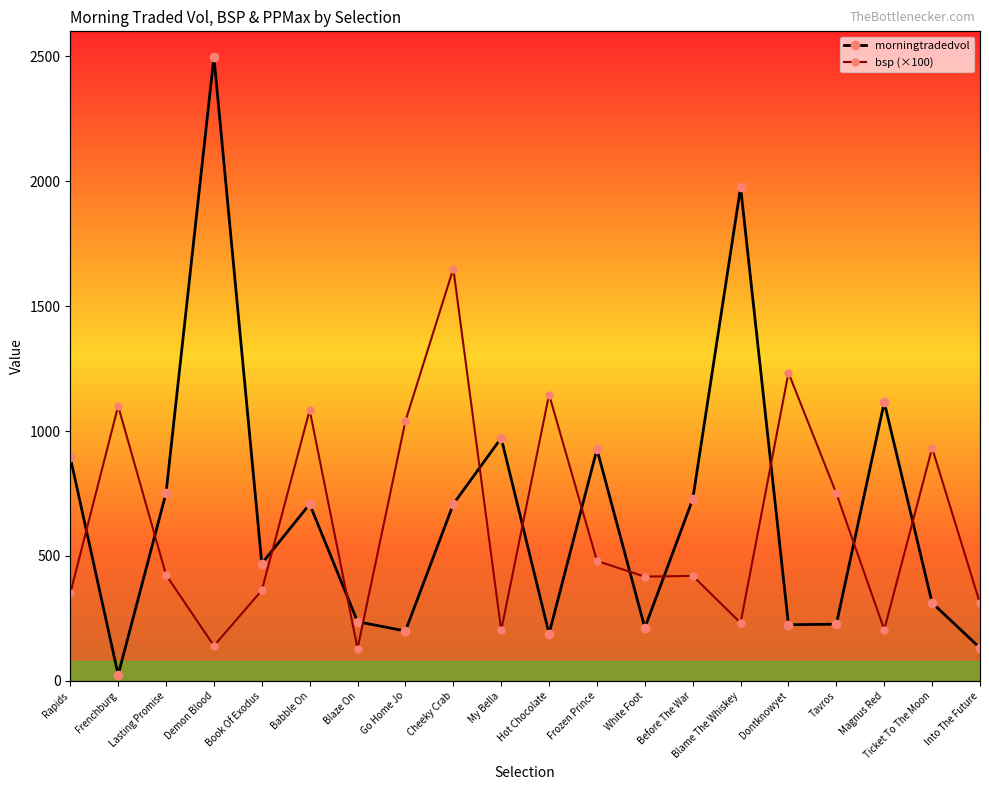

What is the total value across all series at Hot Chocolate?

1334.4